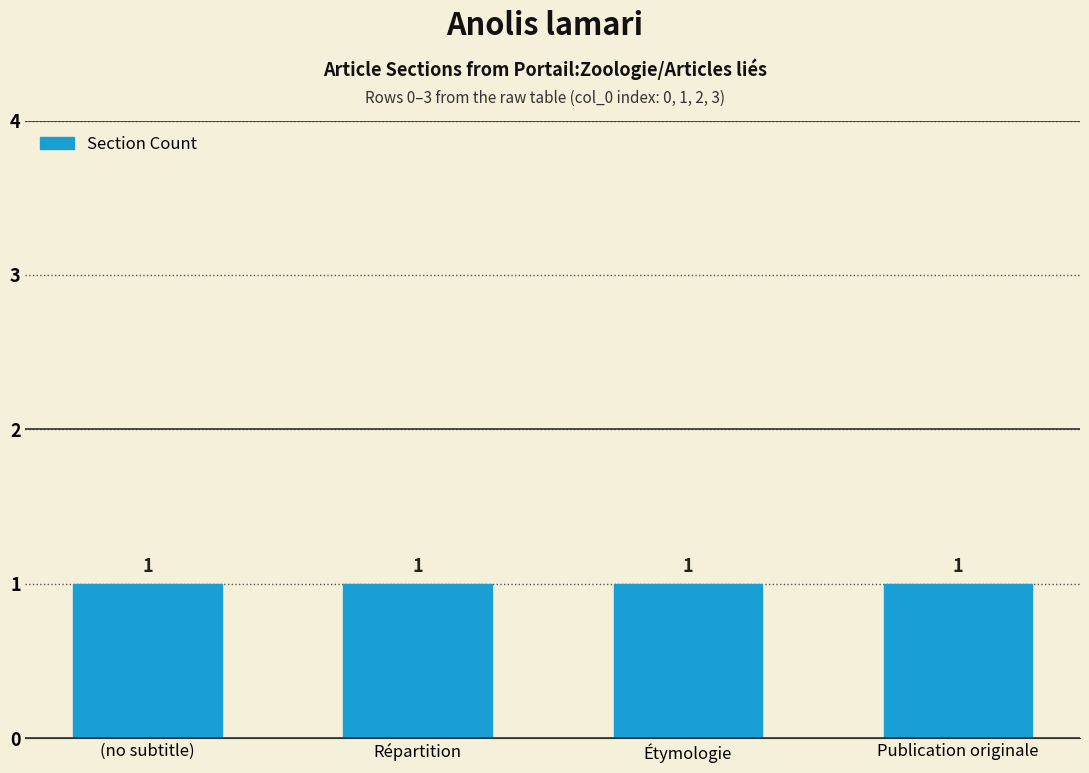

What position from the left is Étymologie?

3